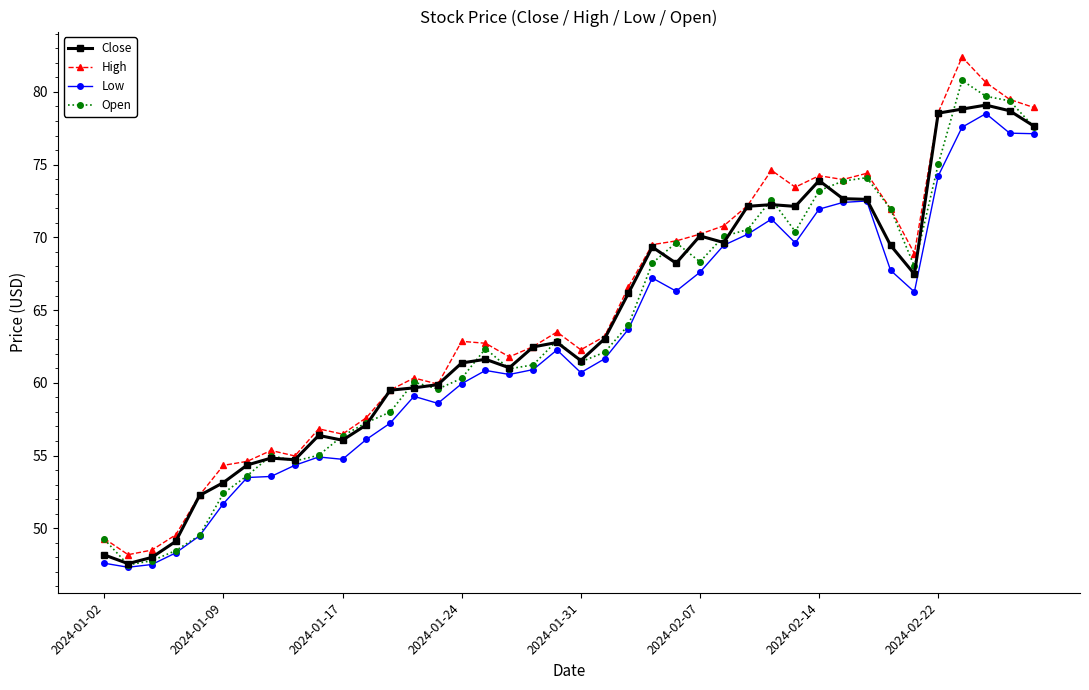

Does the chart have visible grid lines?

No